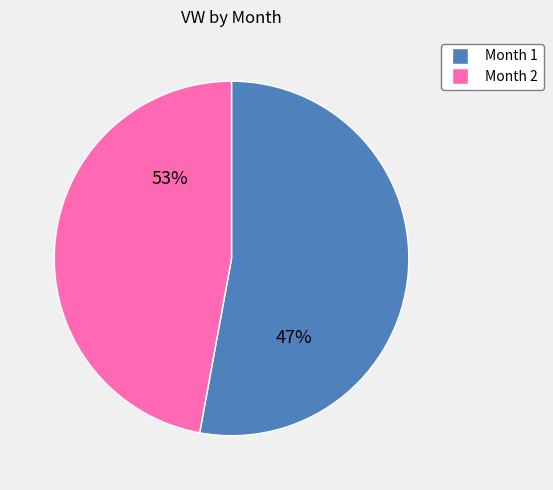

Is there a majority slice in this chart?

Yes